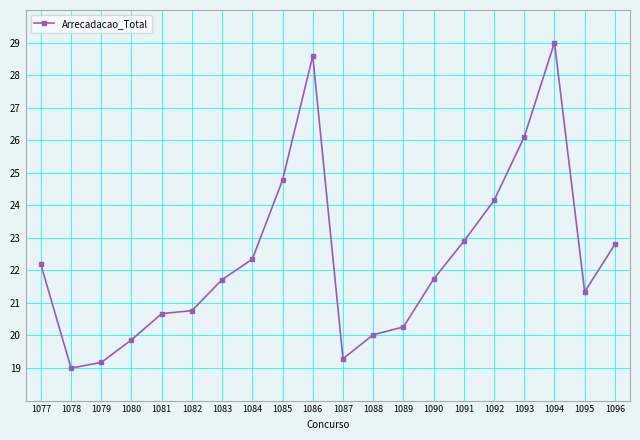

How many lines are shown in the chart?

1